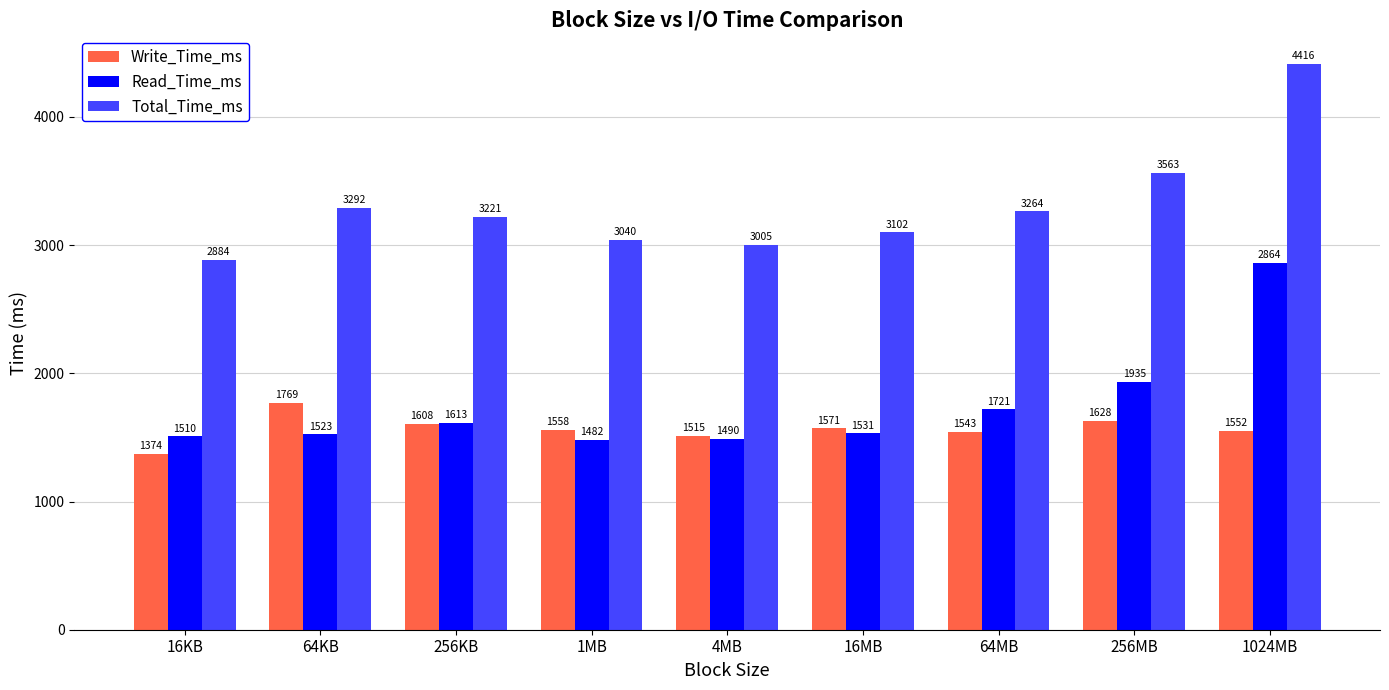

Between 64KB and 1024MB, which series saw the biggest shift?

Read_Time_ms